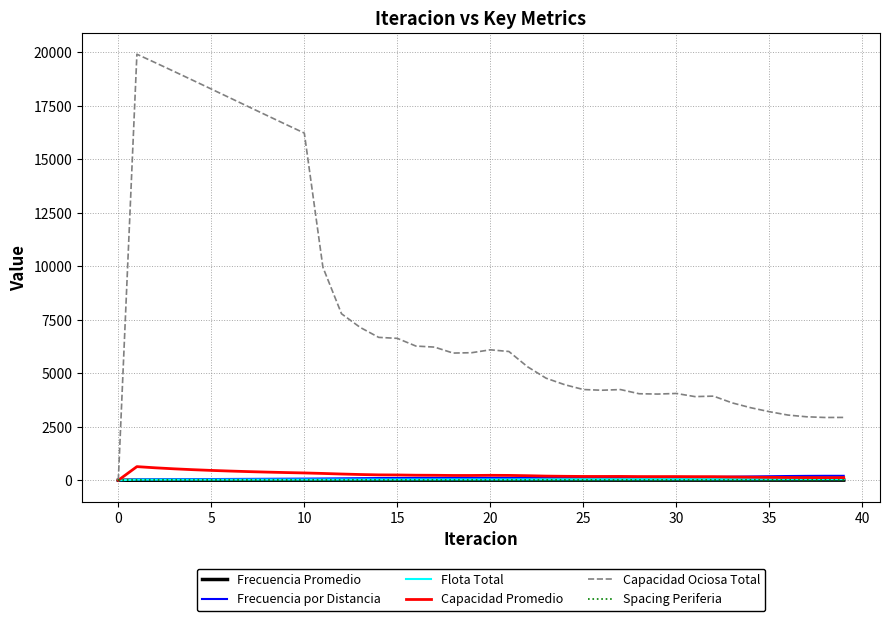

Which series has the largest range (max minus min)?

Capacidad Ociosa Total